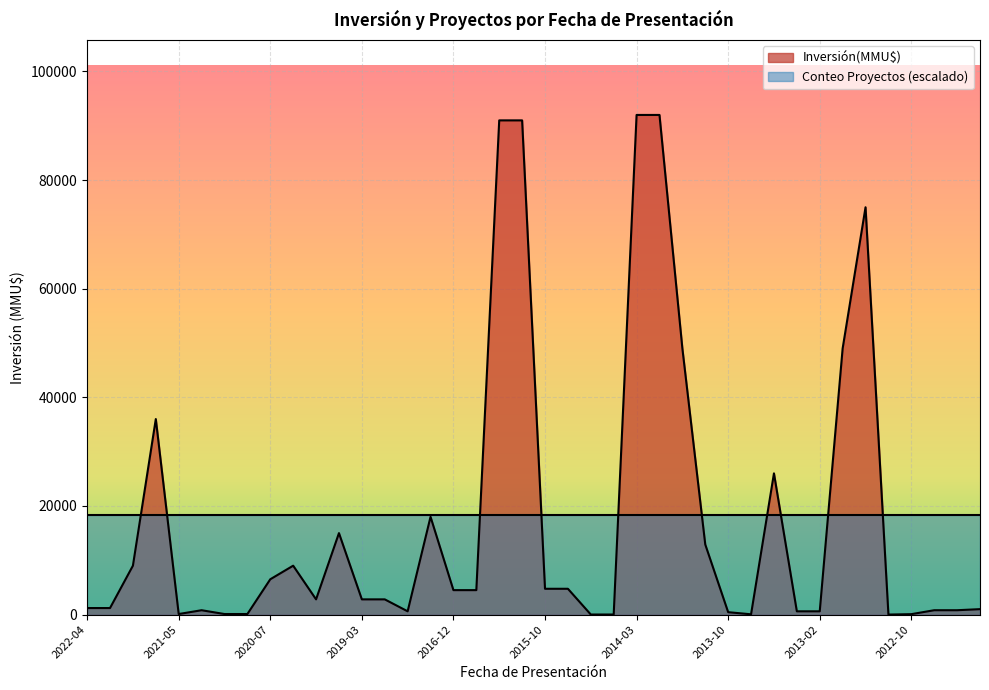

Reading left to right, transcribe all the data shown in this chart.

1200	1200	9000	36000	100	800	100	100	6500	9000	2800	15000	2800	2800	600	18000	4500	4500	91000	91000	4750	4750	10	10	92000	92000	49000	12900	440	50	26000	600	600	49000	75000	0	76	800	800	1000